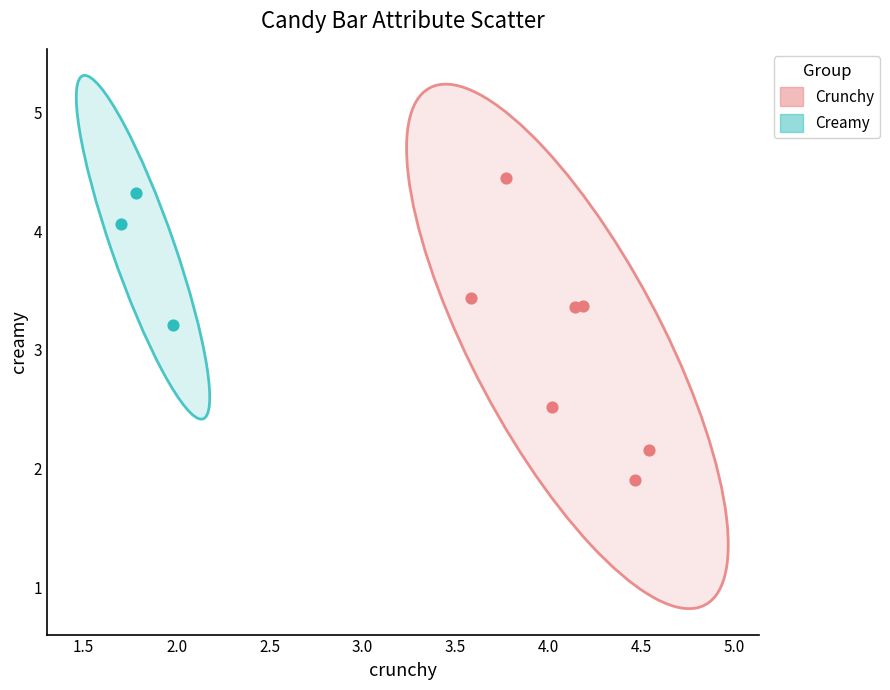

What are all the series names shown in the legend?

Crunchy, Creamy